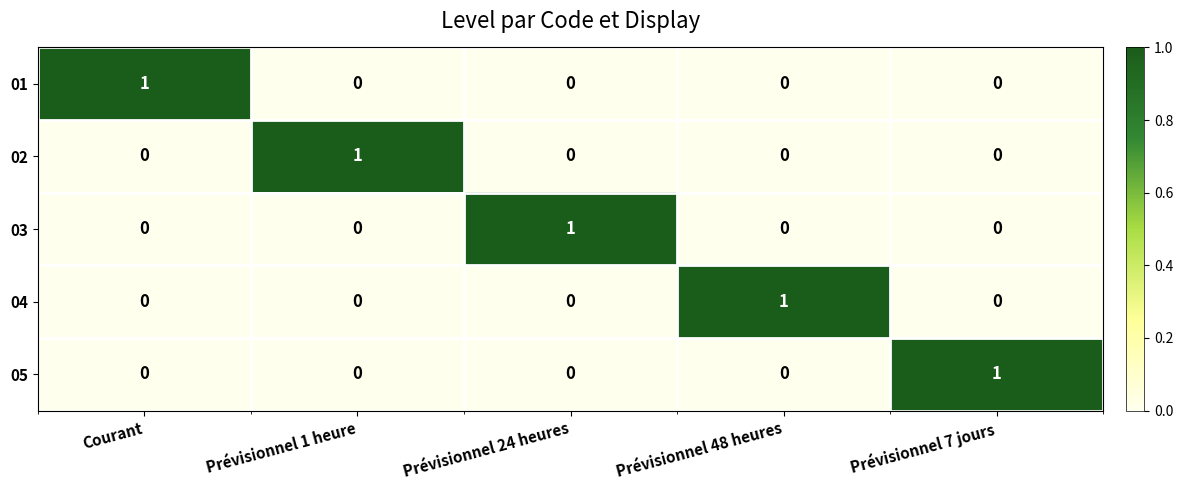

Which category has the highest value in the 01 series?

Courant